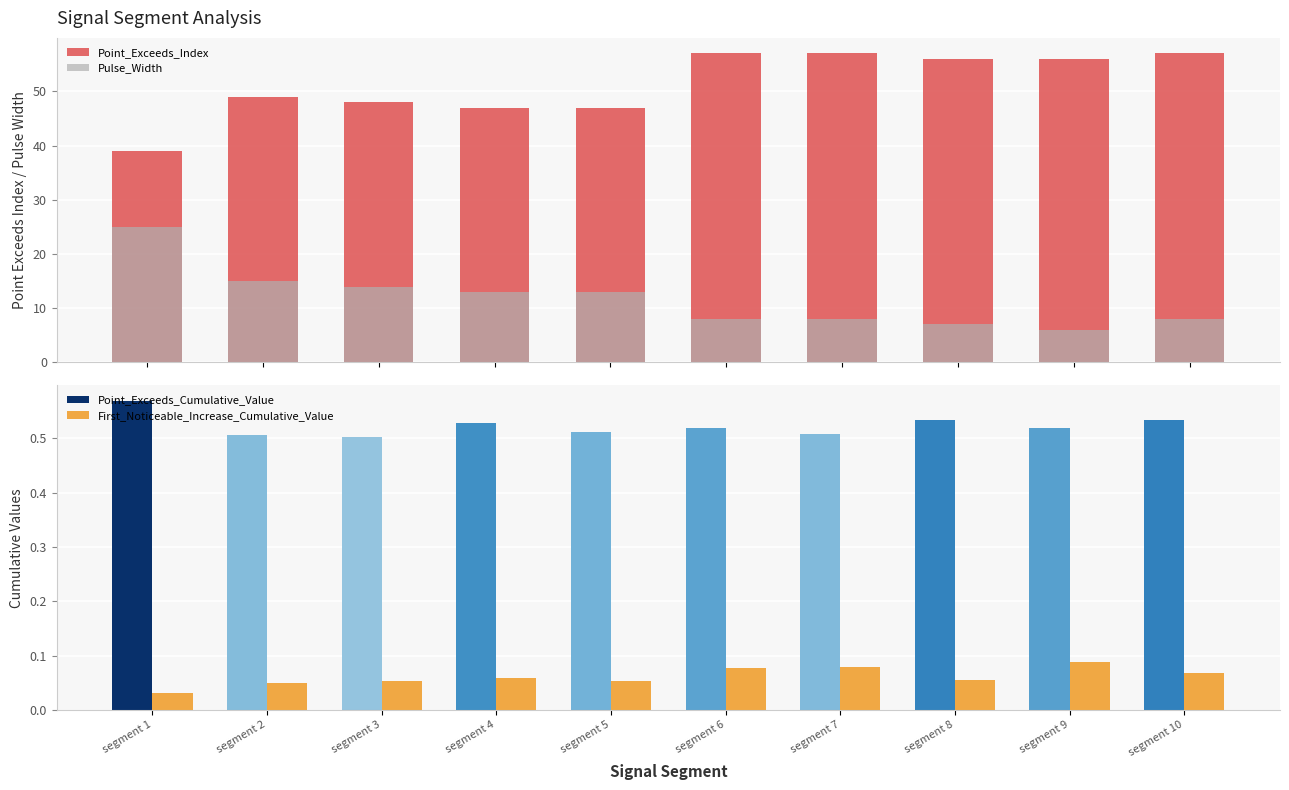

How many groups of bars are there?

10